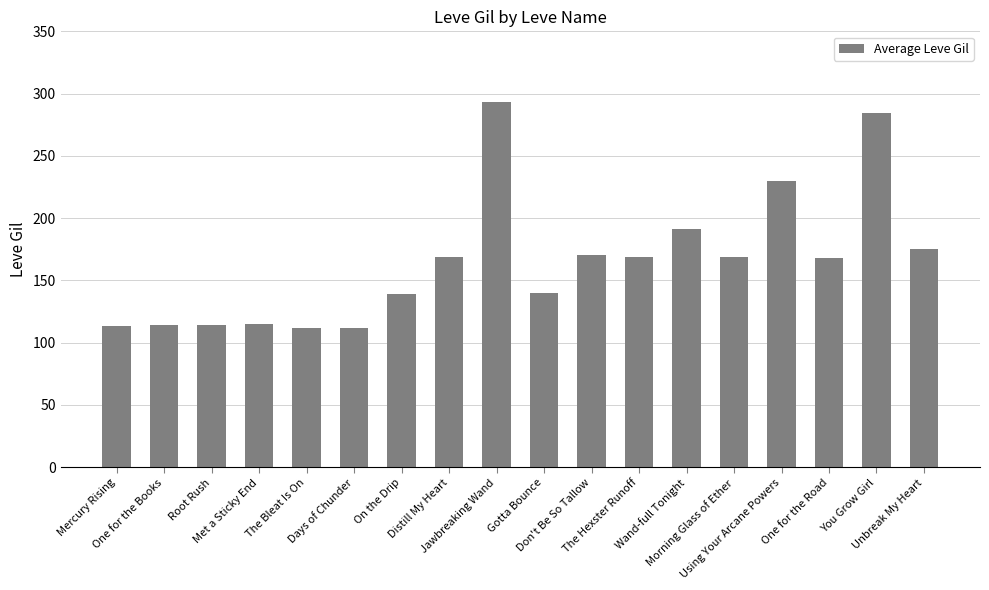

What is the change in value from The Hexster Runoff to One for the Road?

-1